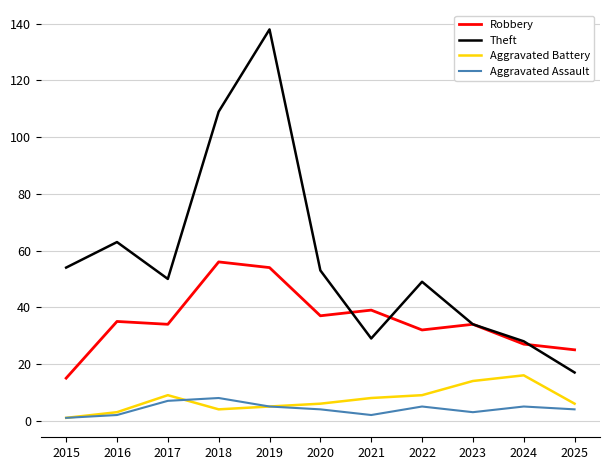

What value does the Aggravated Assault series have at 2025?

4